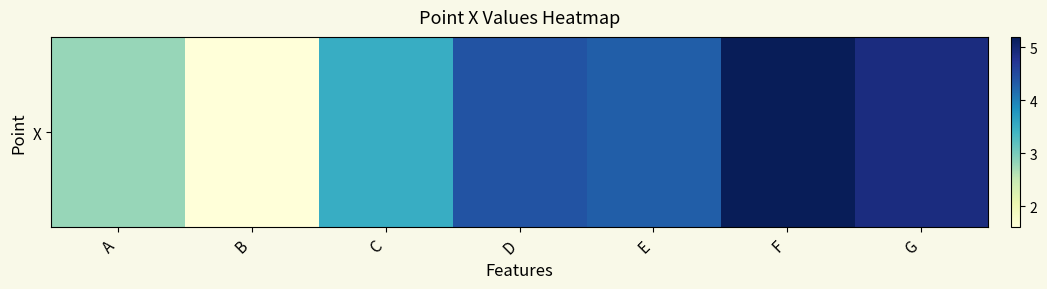

Rank the categories by value from highest to lowest.

F, G, D, E, C, A, B